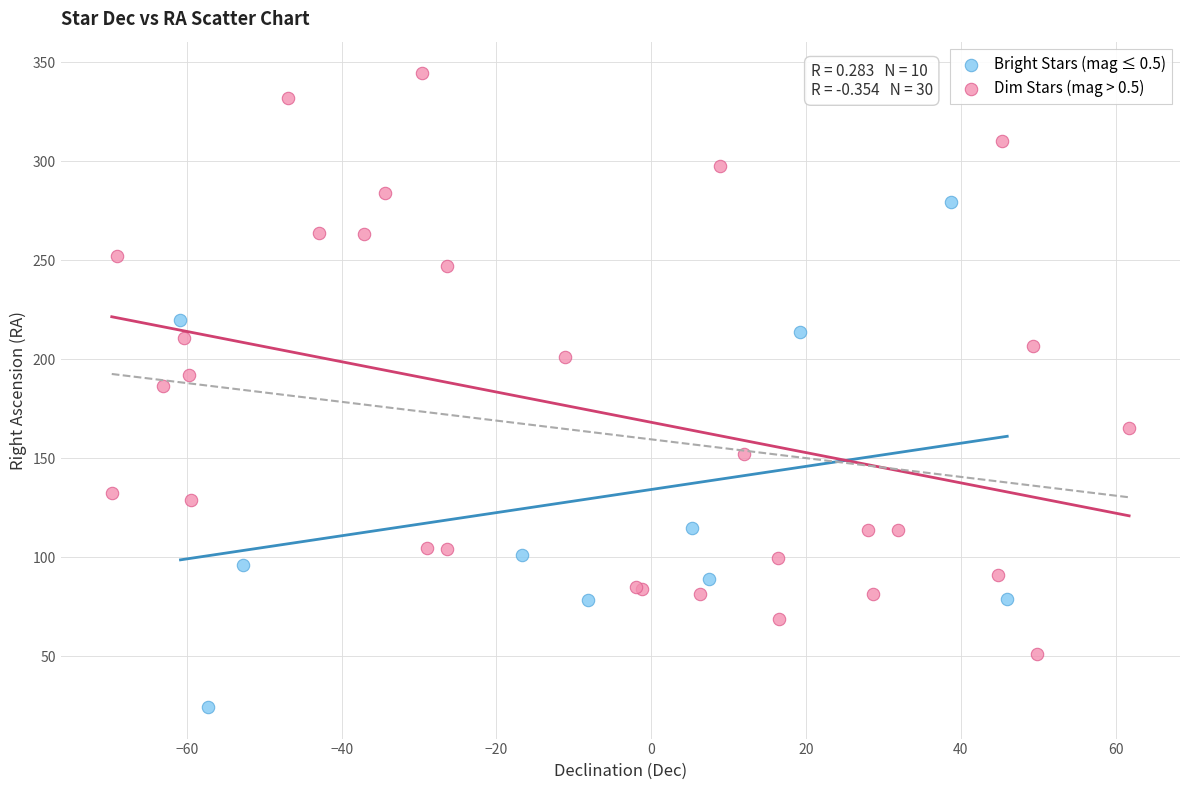

Which series contains the lowest Y value?

Bright Stars (mag ≤ 0.5)